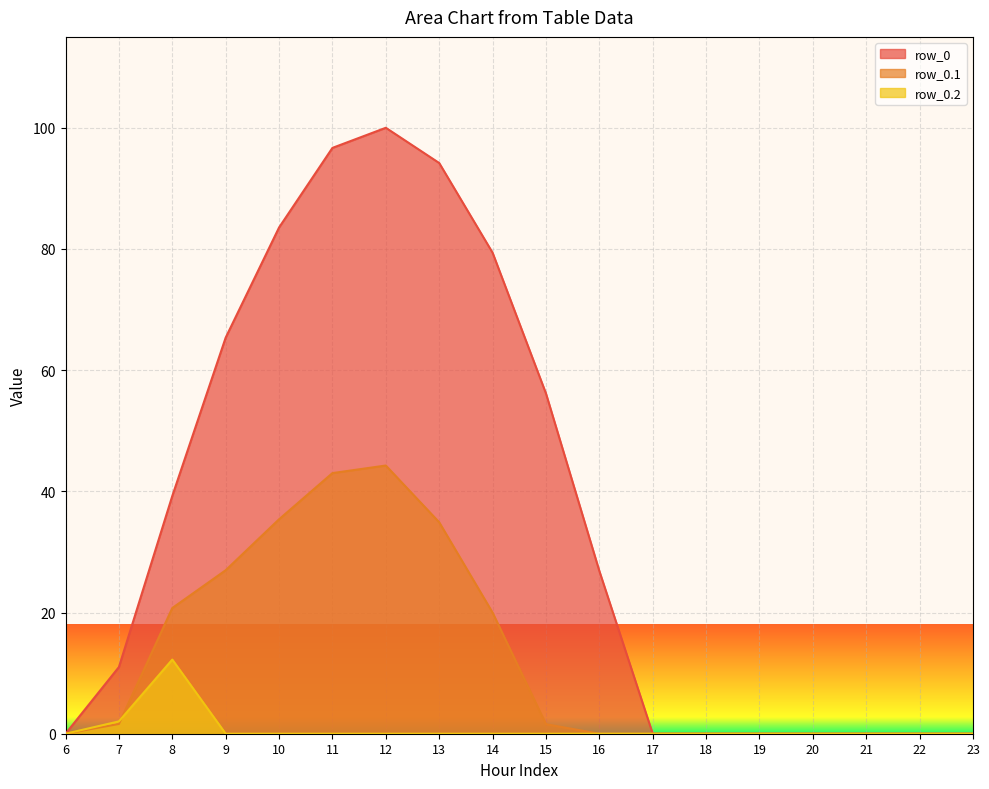

List the labels in order of row_0 value, largest first.

12, 11, 13, 10, 14, 9, 15, 8, 16, 7, 6, 17, 18, 19, 20, 21, 22, 23